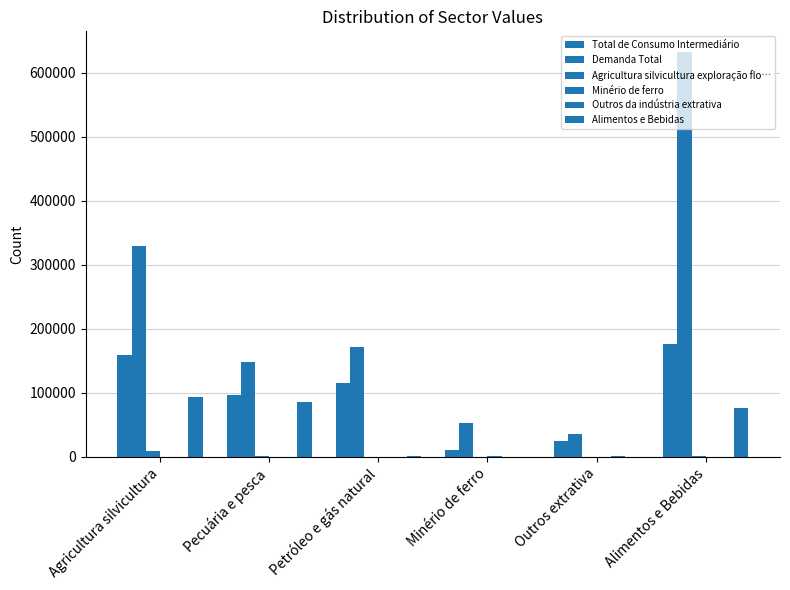

How many series are shown in this chart?

6